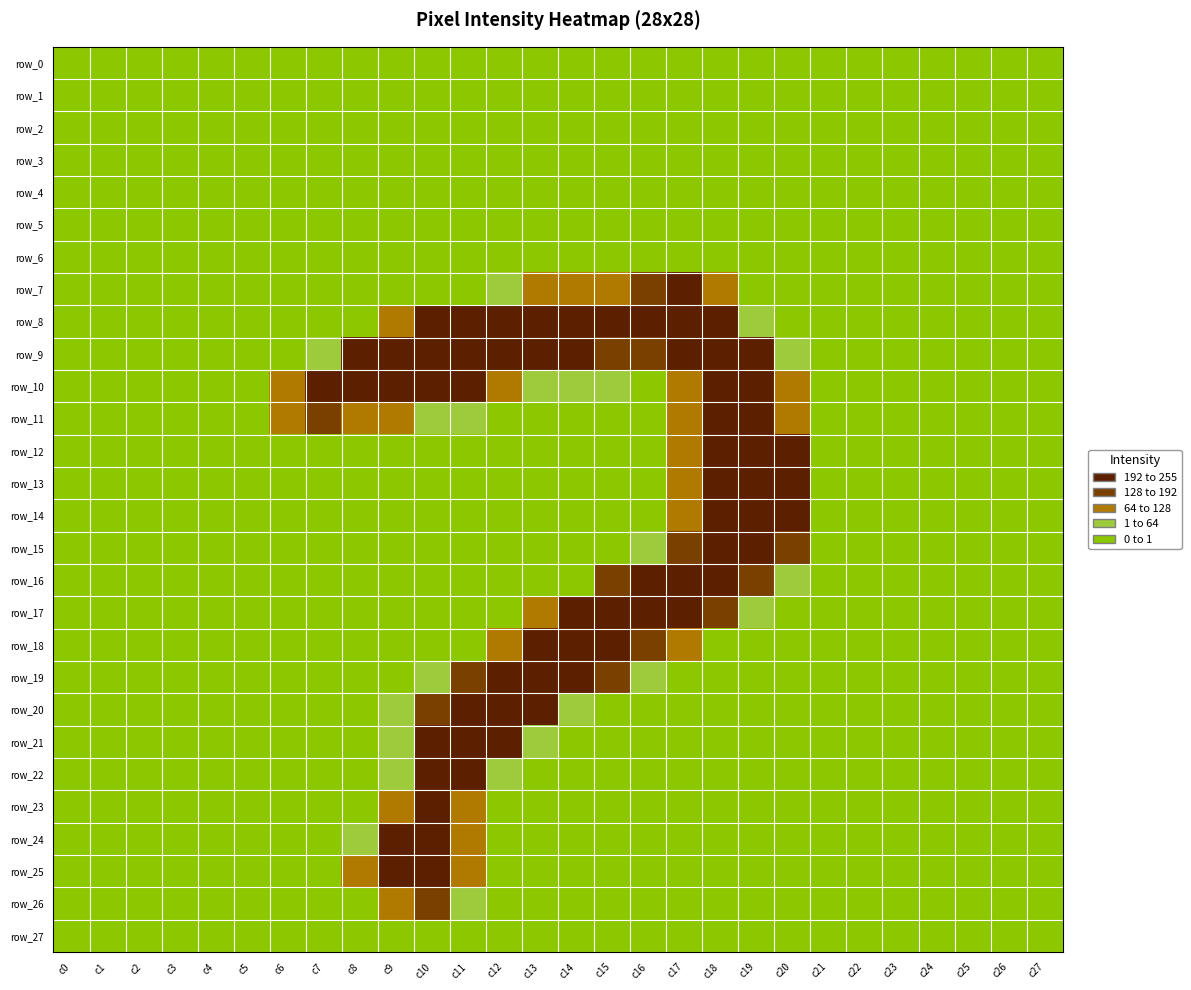

At which category is the sum across all series the highest?

c18